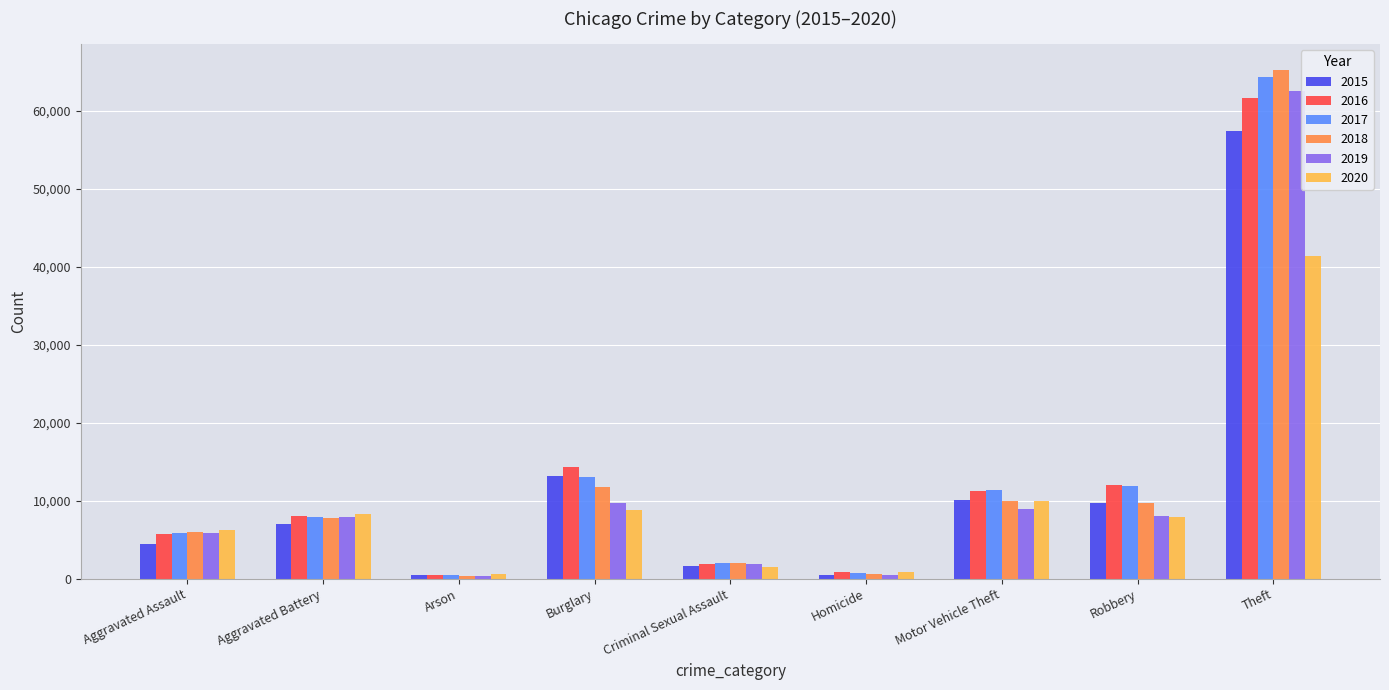

Does the chart contain stacked bars?

No